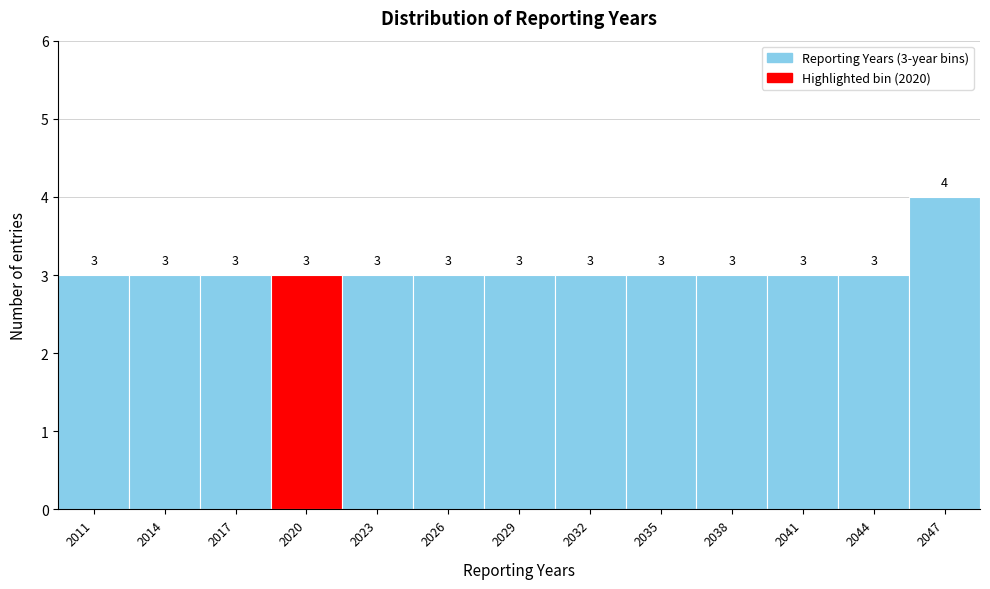

Reading left to right, transcribe all the data shown in this chart.

3	3	3	3	3	3	3	3	3	3	3	3	4